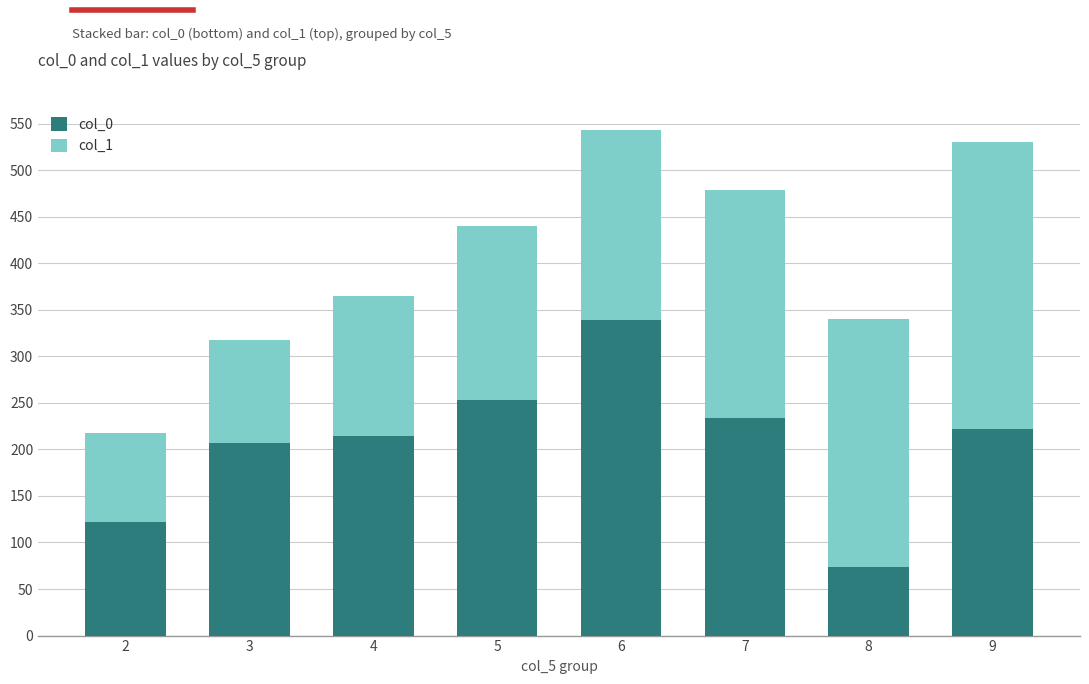

What is the total value across all series at 3?

317.6